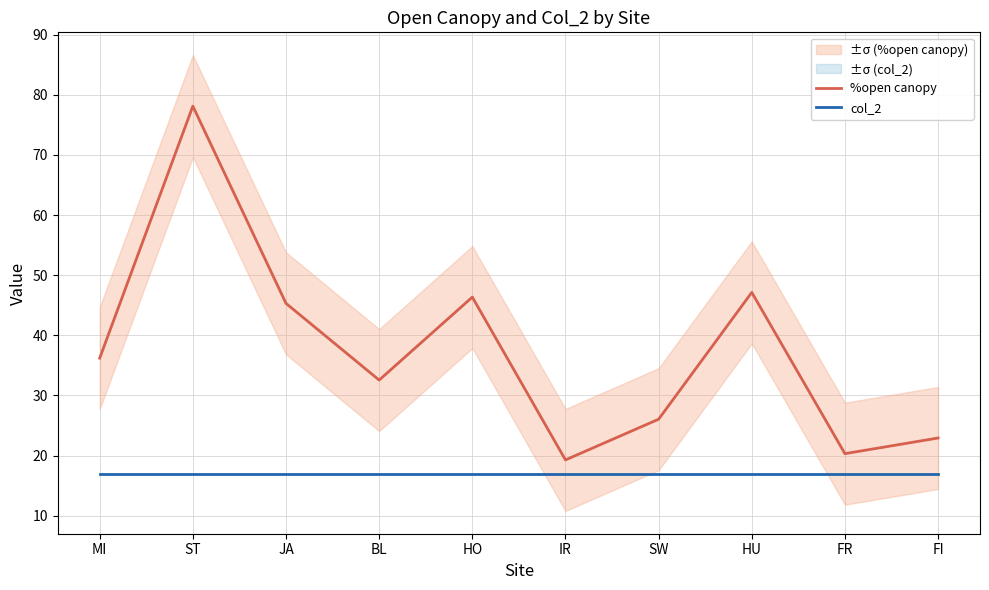

How many data points does each series have?

10